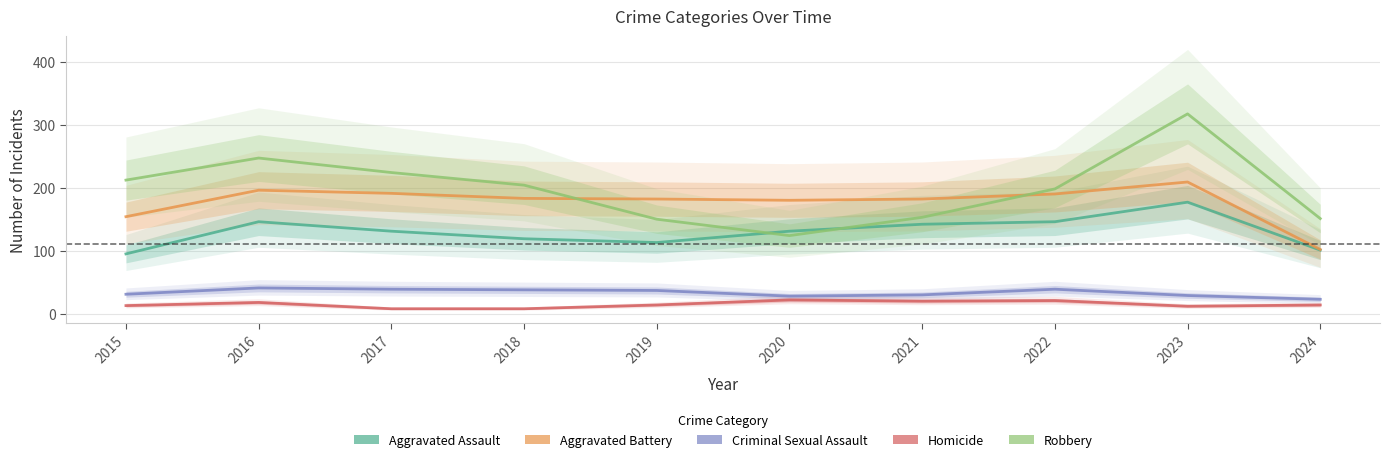

What are all the series names shown in the legend?

Aggravated Assault, Aggravated Battery, Criminal Sexual Assault, Homicide, Robbery